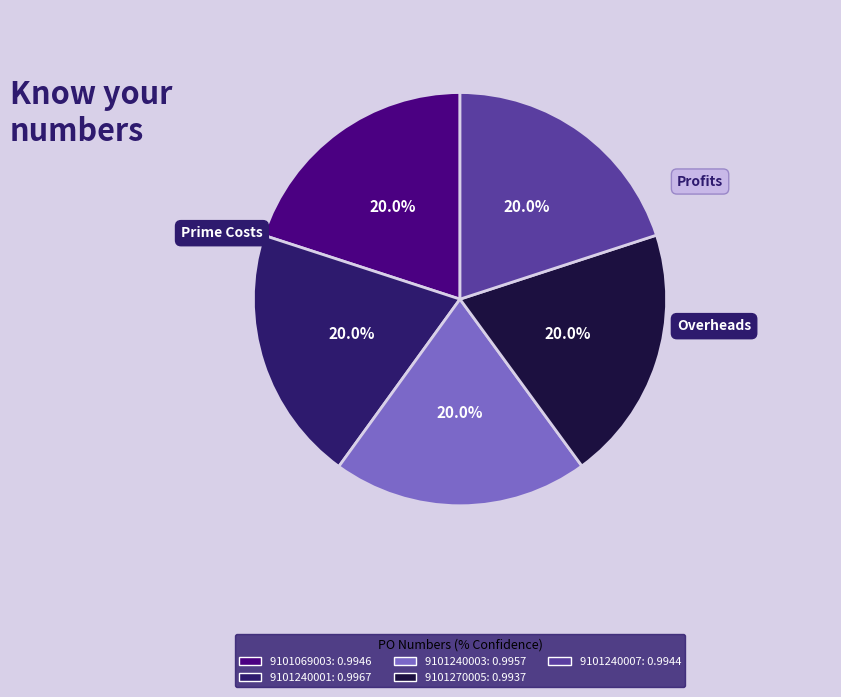

To the nearest percent, what percentage of the pie is 9101240007?

20%